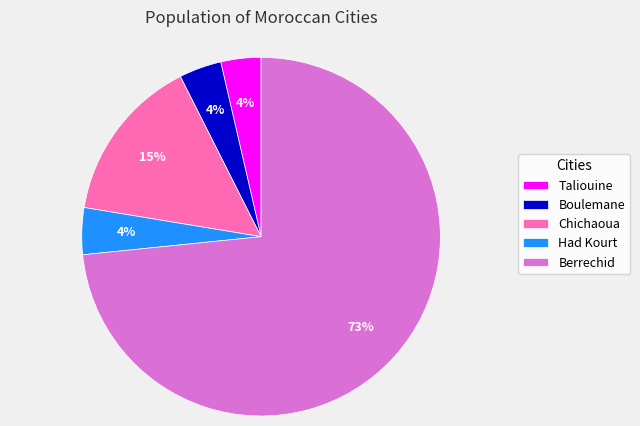

Which has a higher value, Chichaoua or Boulemane?

Chichaoua